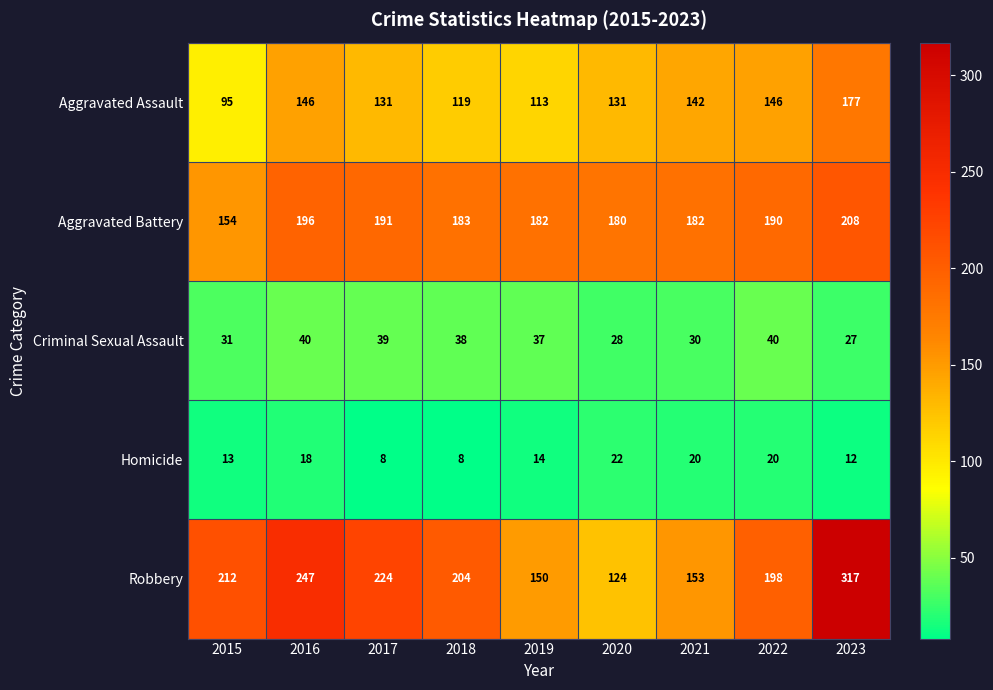

What is the difference between the second highest and minimum values in the Aggravated Assault series?

51